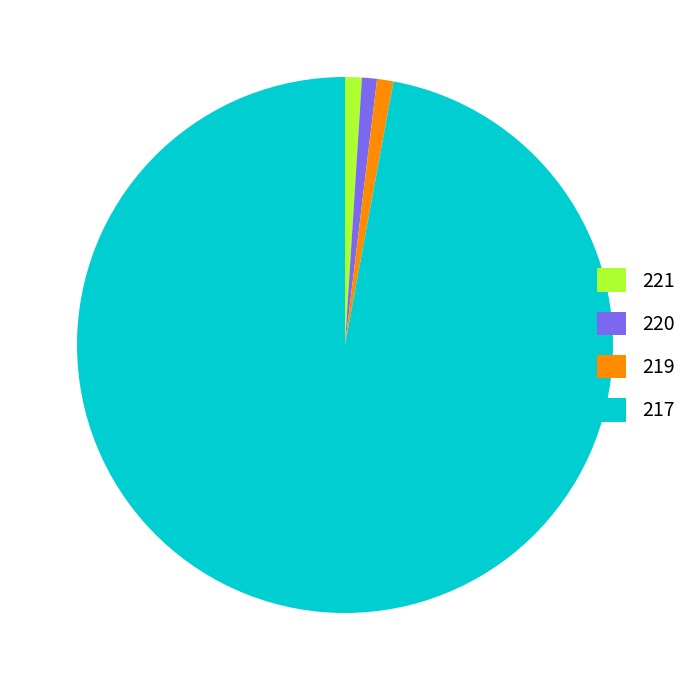

Is it true that 220 is 1% of the pie?

True